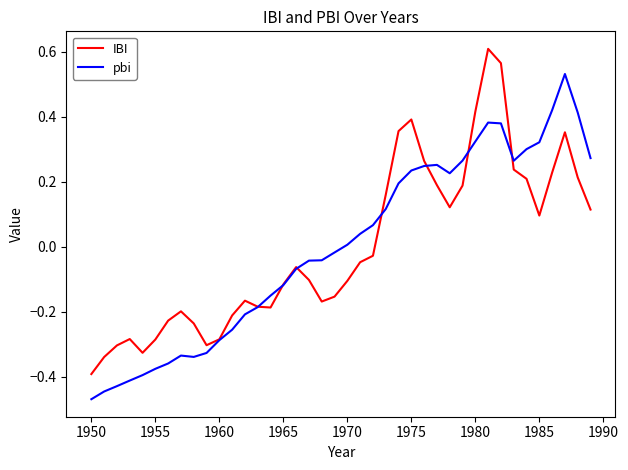

List the series in order of their peak value, lowest first.

pbi, IBI